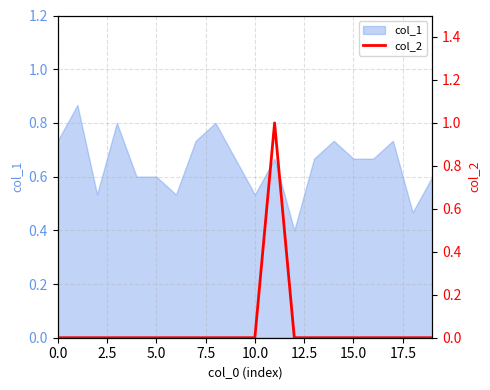

What is the sum of all values?

1